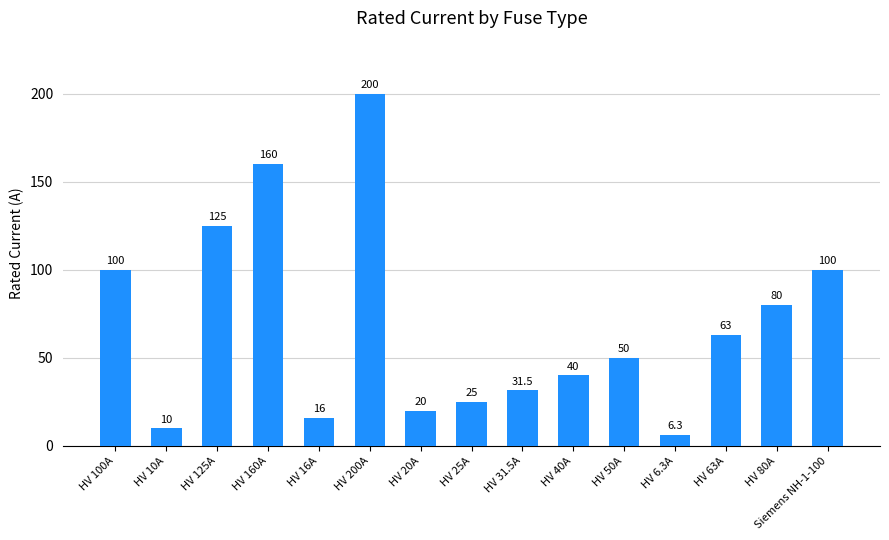

What is the difference between the values at HV 80A and HV 125A?

45.0